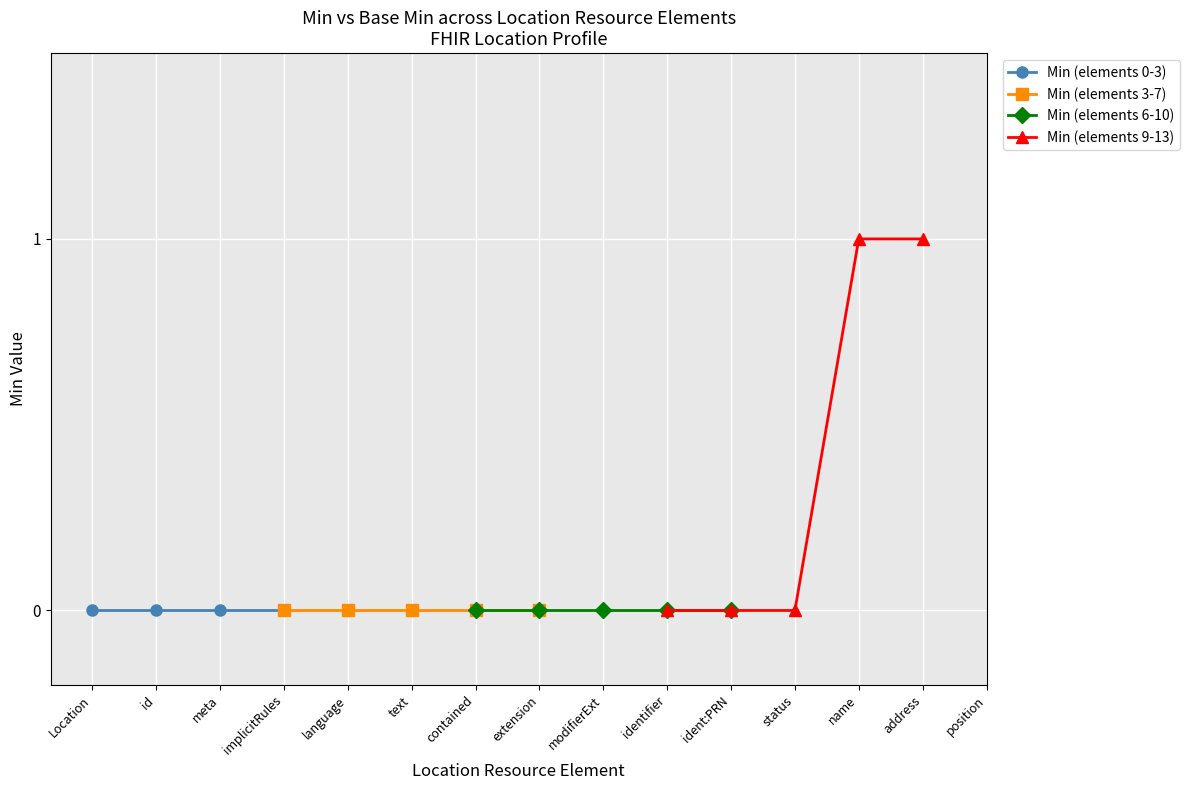

List the labels in order of Min=0 paths value, largest first.

Location, Location.id, Location.meta, Location.implicitRules, Location.language, Location.text, Location.contained, Location.extension, Location.modifierExtension, Location.identifier, Location.identifier:PRN, Location.status, Location.name, Location.address, Location.position